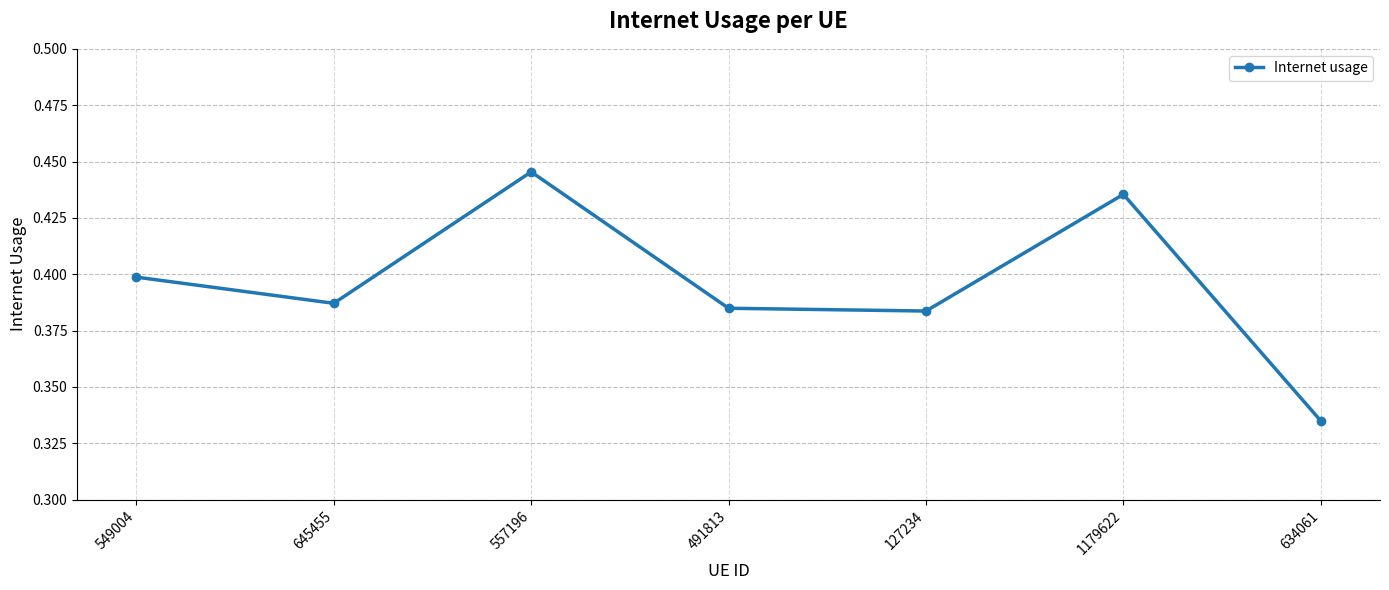

What is the sum of all values?

2.8